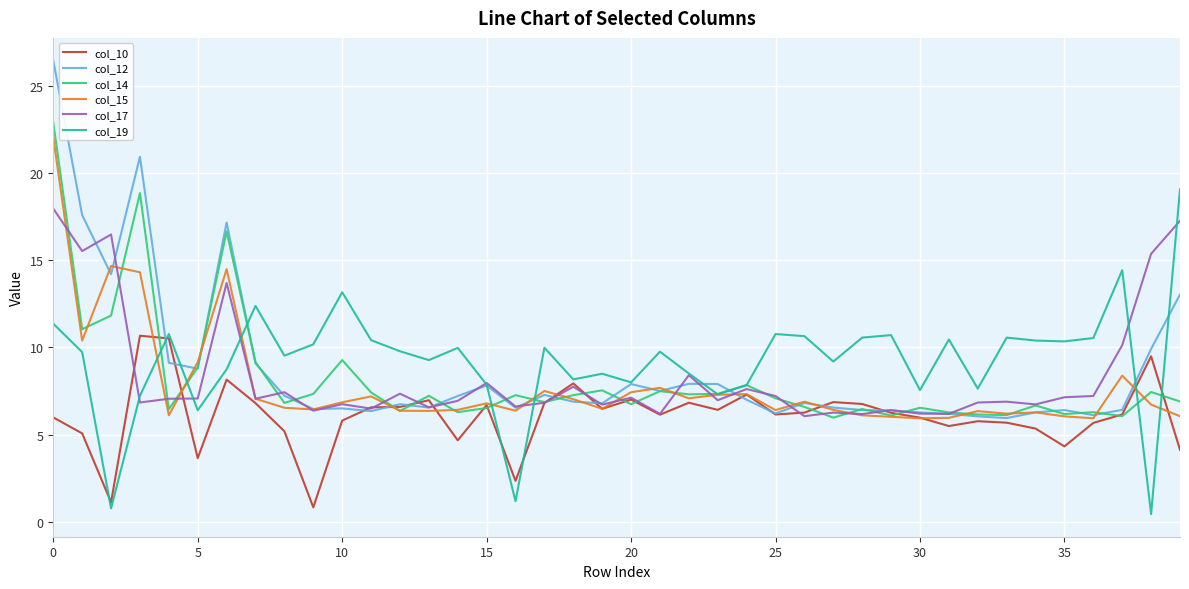

List the series in order of their peak value, highest first.

col_12, col_14, col_15, col_19, col_17, col_10